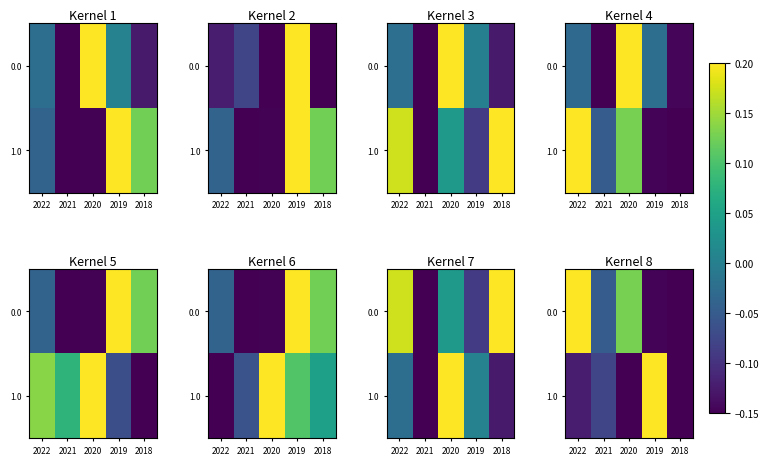

What is the difference between the maximum and second lowest values in the 0.0 series?

0.3